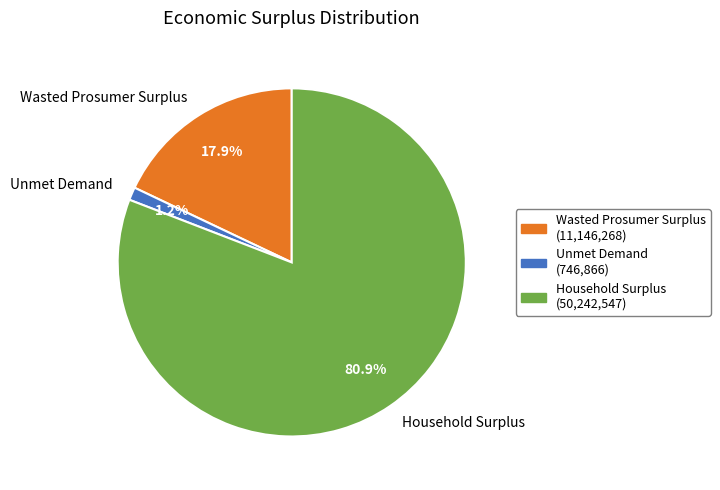

Does Household Surplus account for over 50% of the chart?

Yes